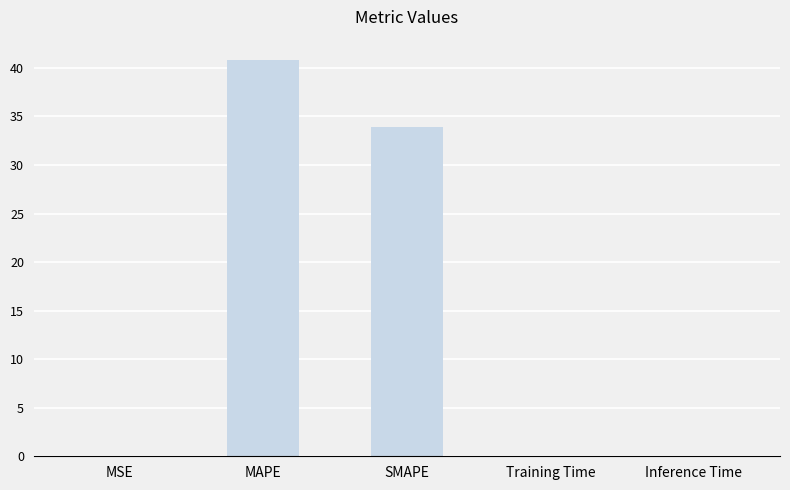

How many series are shown in this chart?

1